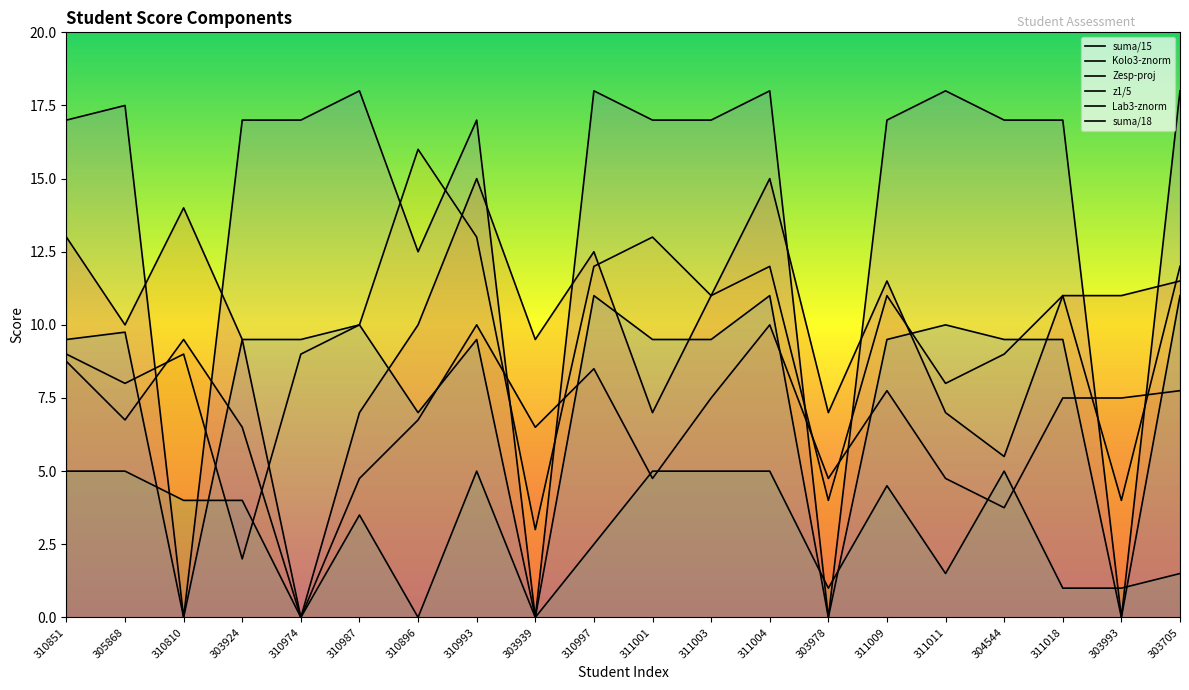

How many values in suma/18 are above zero?

16